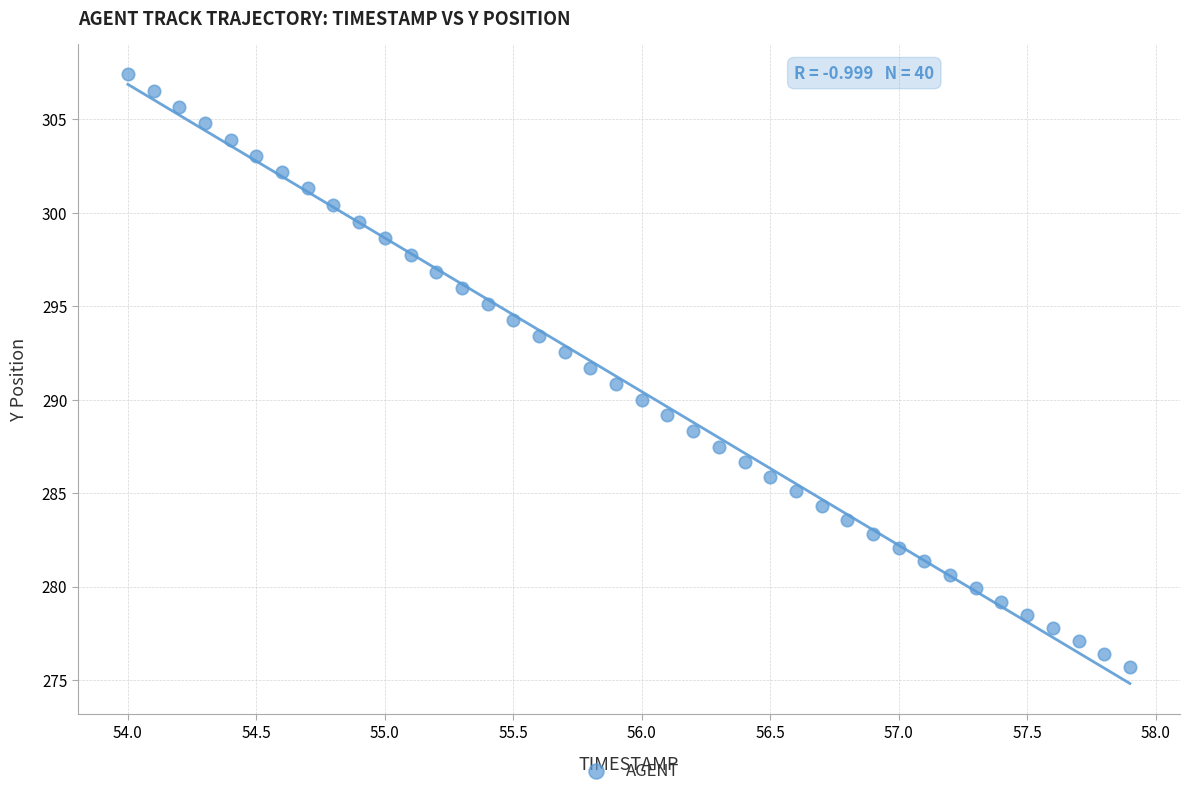

What is the range of X values (max minus min)?

3.9